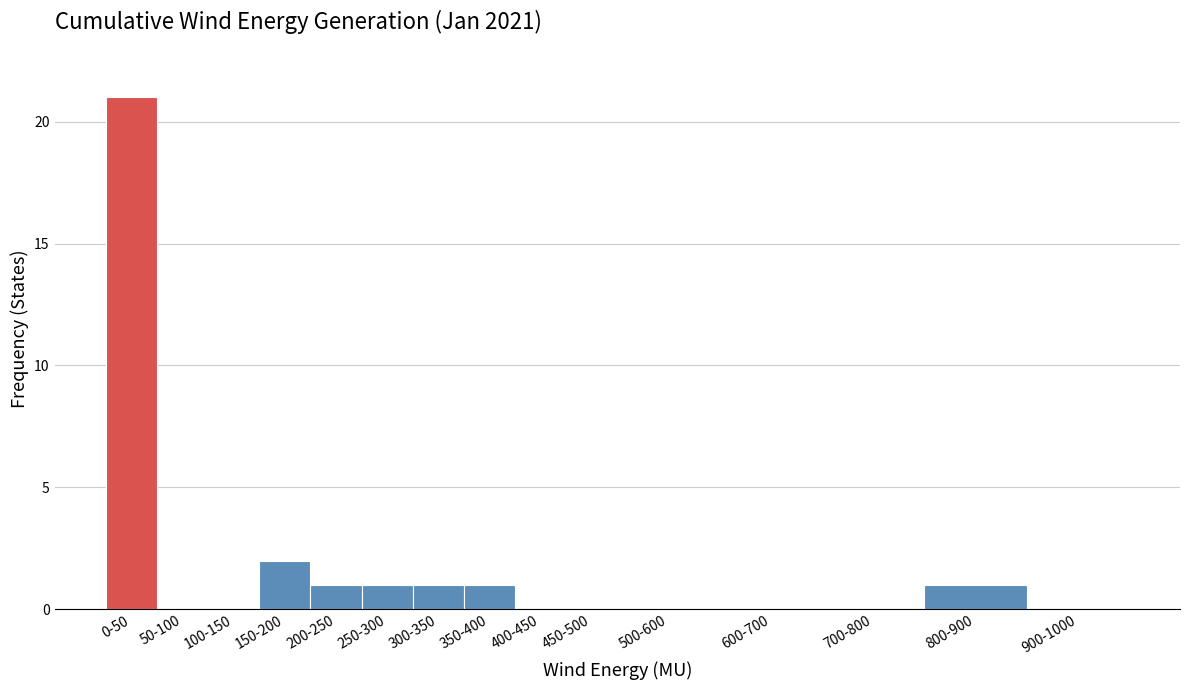

Reading right to left, what are all the values shown in this chart?

900-1000=0	800-900=1	700-800=0	600-700=0	500-600=0	450-500=0	400-450=0	350-400=1	300-350=1	250-300=1	200-250=1	150-200=2	100-150=0	50-100=0	0-50=21